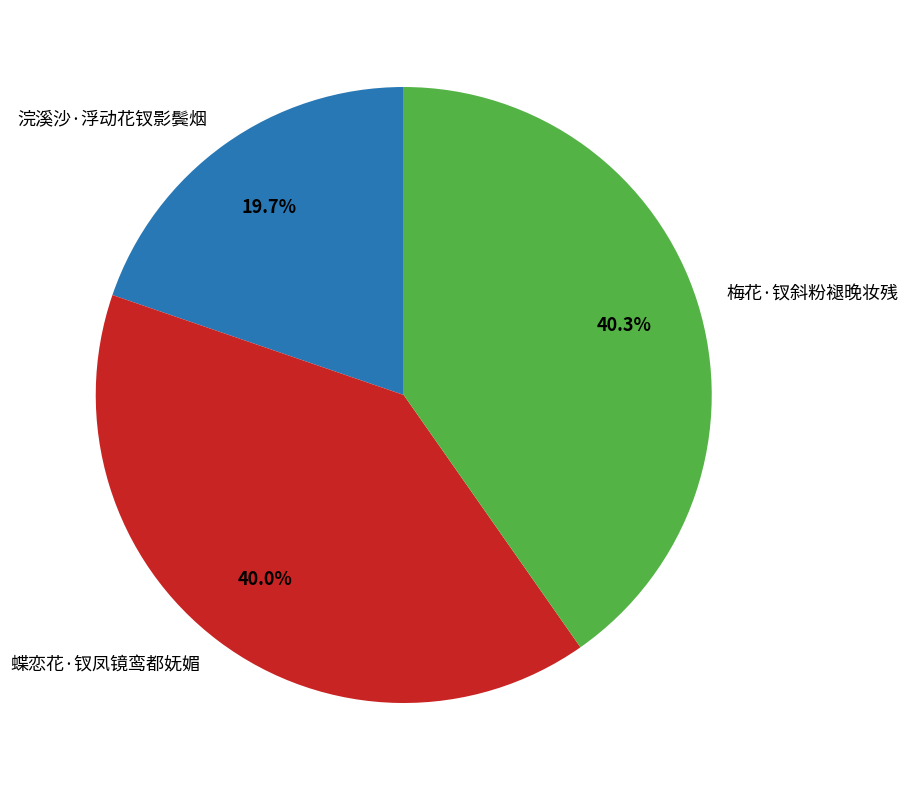

What is the ratio of the value at 浣溪沙·浮动花钗影鬓烟 to the value at 蝶恋花·钗凤镜鸾都妩媚?

0.5